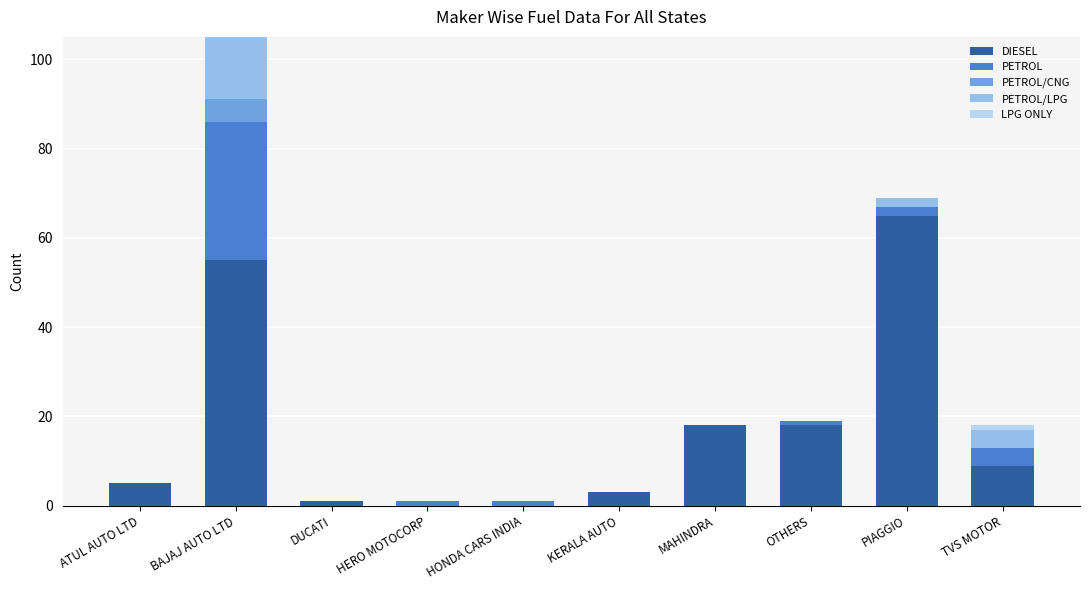

Are the bars grouped side by side (vs. stacked)?

No